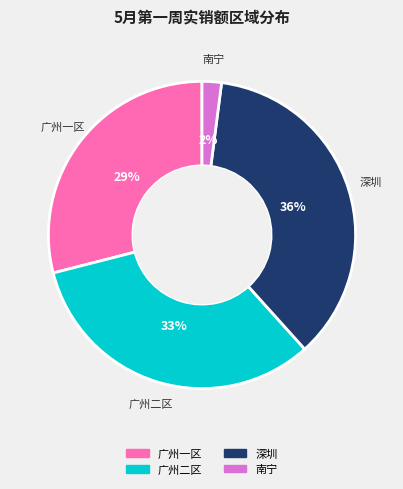

To the nearest percent, what is the difference between the largest and smallest slice percentages?

34%